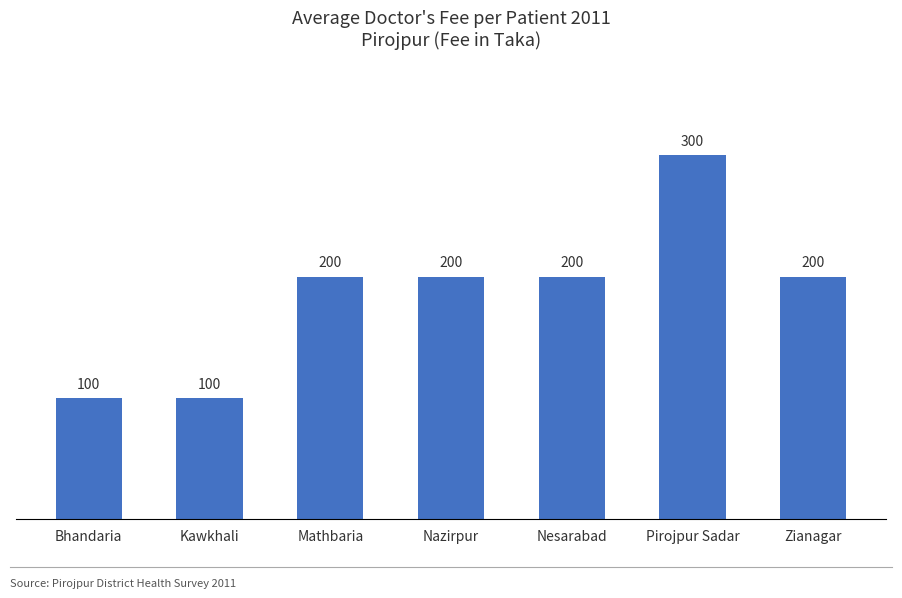

Reading right to left, what are all the values shown in this chart?

Zianagar=200	Pirojpur Sadar=300	Nesarabad=200	Nazirpur=200	Mathbaria=200	Kawkhali=100	Bhandaria=100